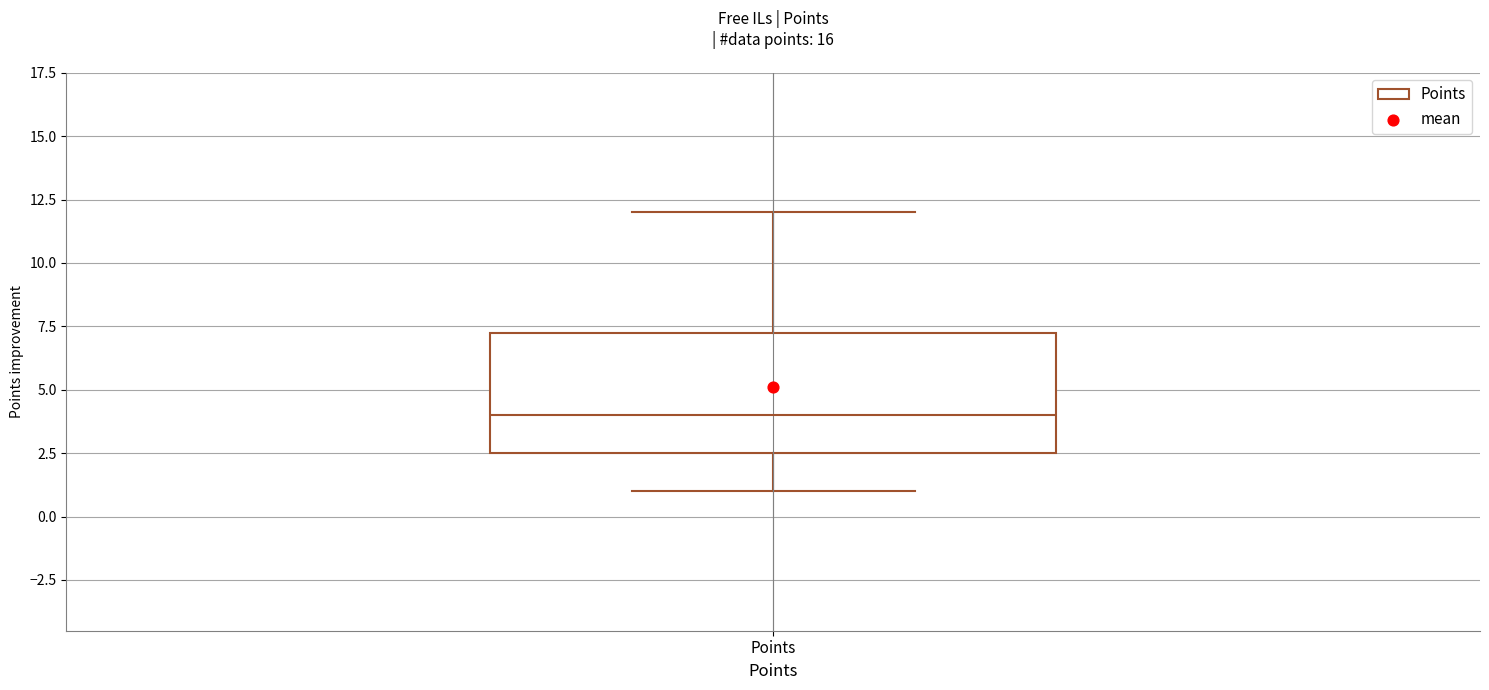

Read this box plot against the y-axis: the position of the median line, the range covered by the box, and the ends of both whiskers. The values are not printed on the chart, so give them approximately, as read against the axis.

median 4.0, box 2.5 to 7.5, whiskers 1.0 to 12.0